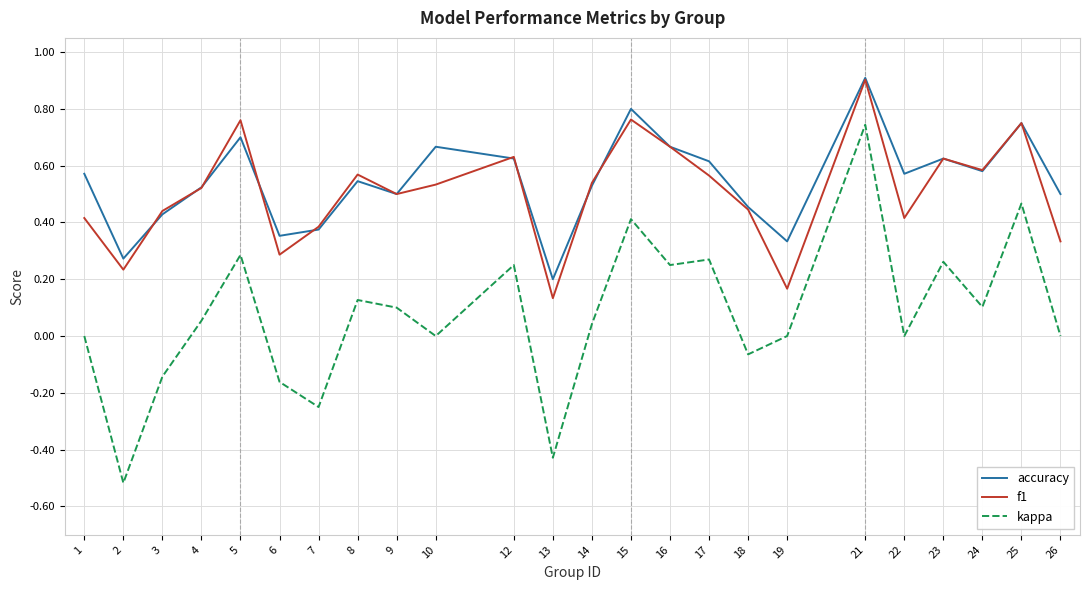

Which category has the highest value across all series?

21